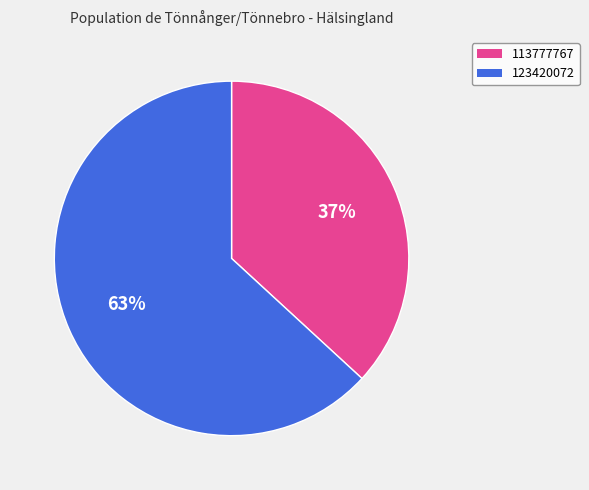

Does 123420072 account for over 50% of the chart?

Yes